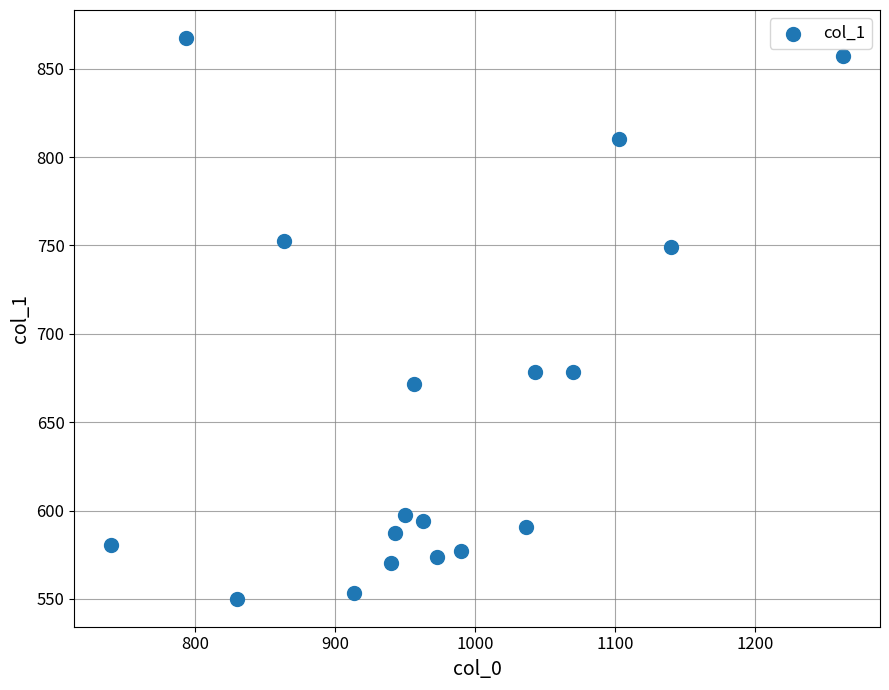

How many points are shown in the scatter plot?

18